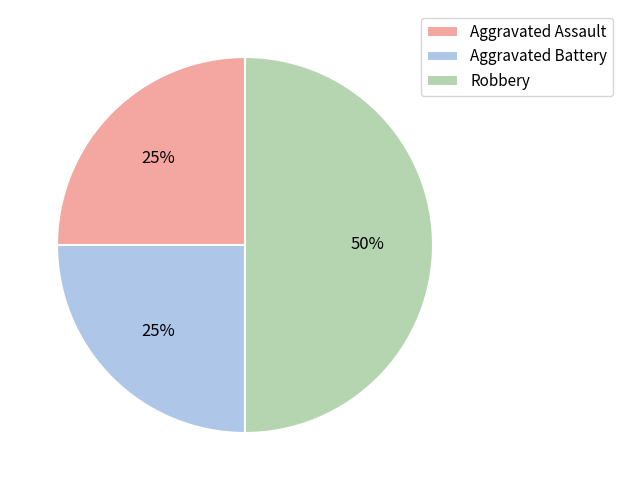

To the nearest percent, what is the combined percentage of Aggravated Battery and Robbery?

75%